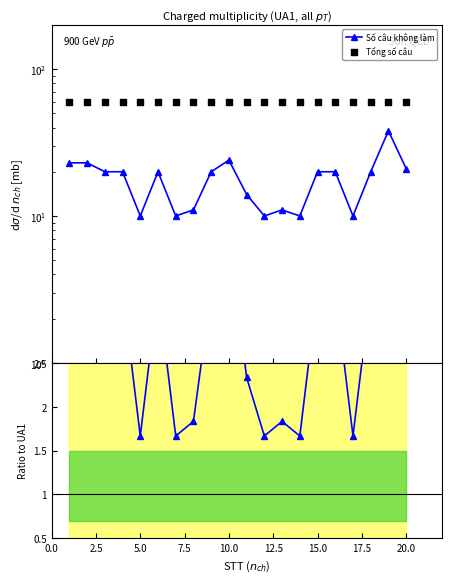

Which series has the largest total across all categories?

Tổng số câu